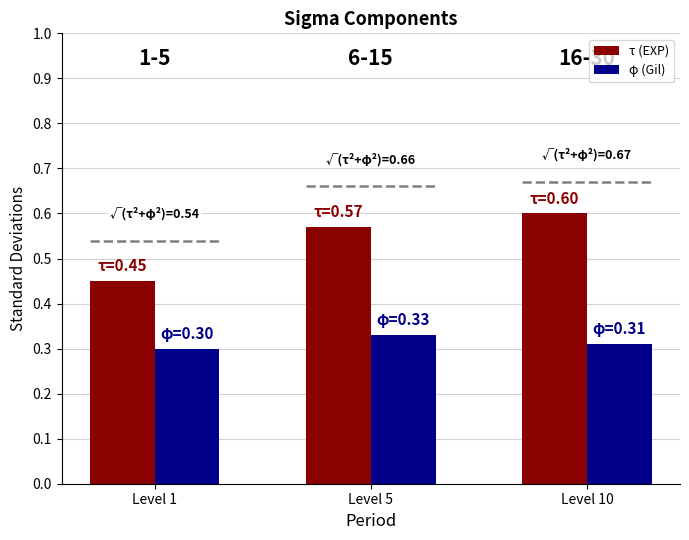

True or false: φ (Gil) has a value of 0.3 at Level 1.

True